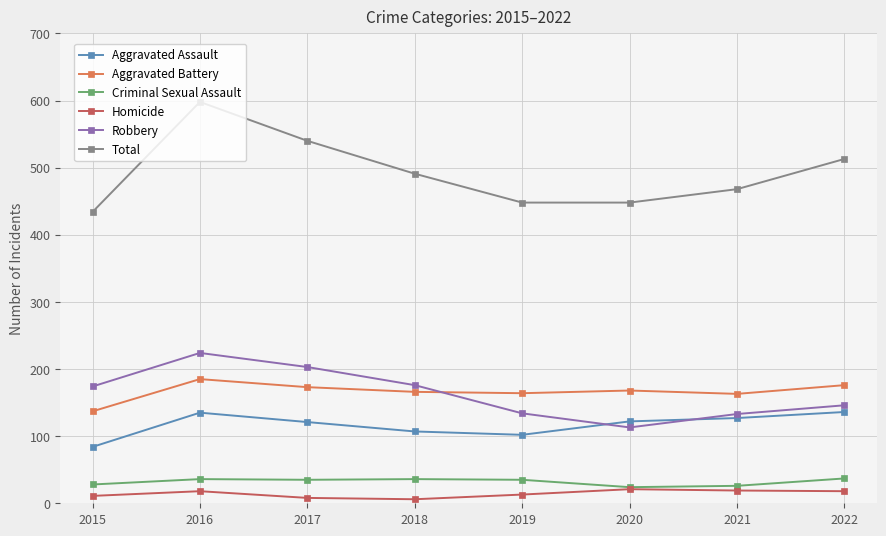

Between 2016 and 2020, which series saw the biggest shift?

Total